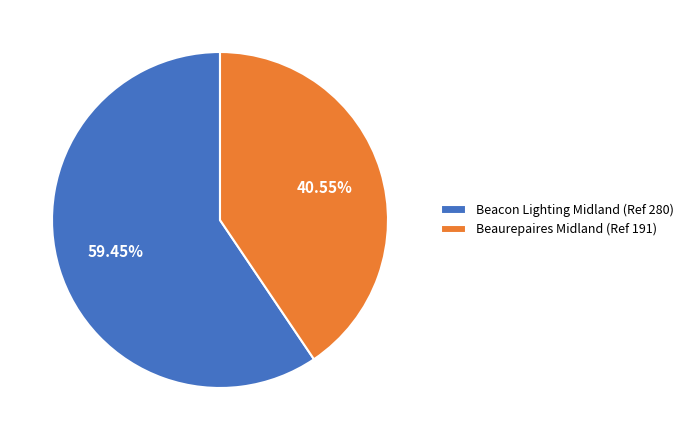

Which has a higher value, Beacon Lighting Midland (Ref 280) or Beaurepaires Midland (Ref 191)?

Beacon Lighting Midland (Ref 280)